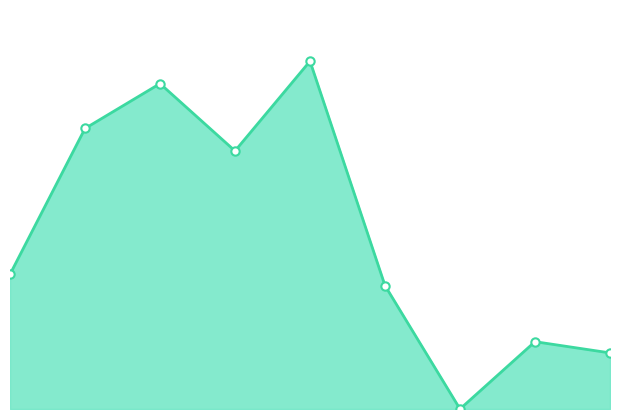

Reading right to left, what are all the values shown in this chart?

5	6	0	11	31	23	29	25	12